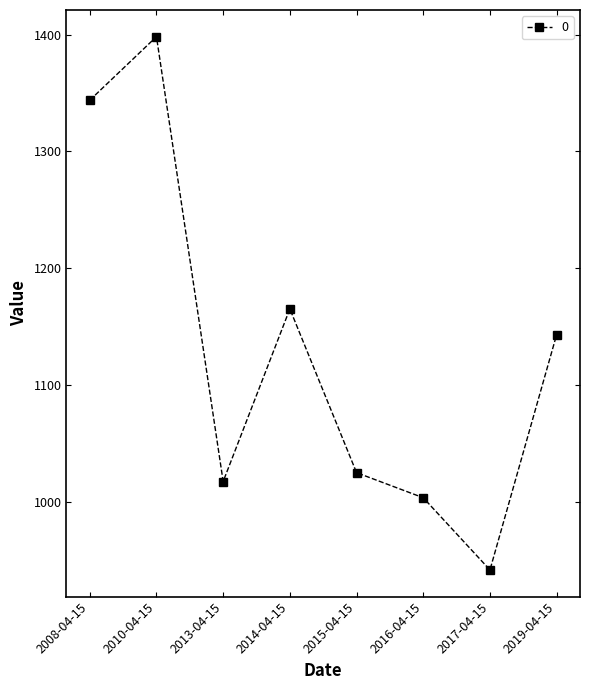

What is the difference between the values at 2017-04-15 and 2016-04-15?

61.8